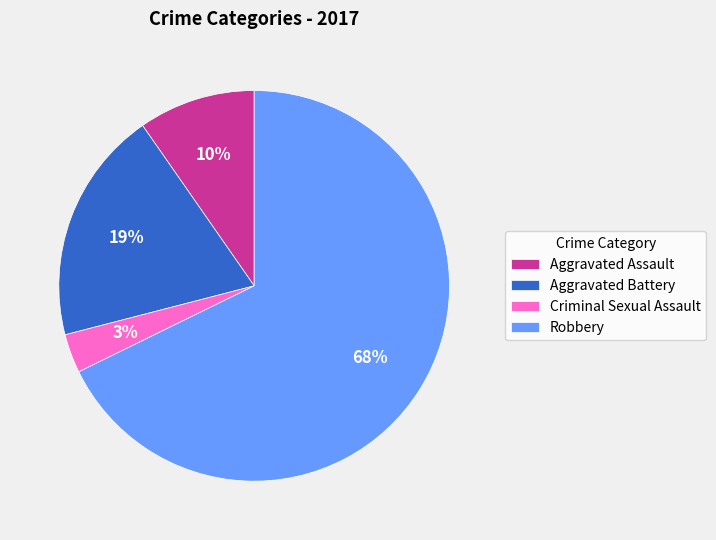

Which slice is the smallest?

Criminal Sexual Assault